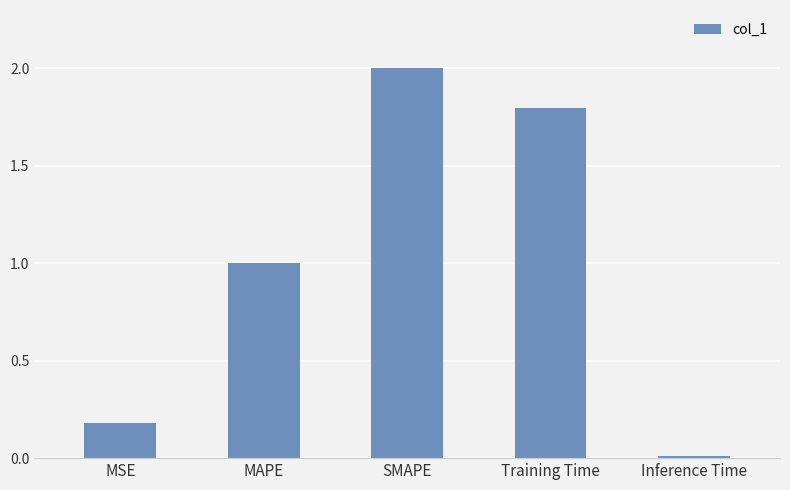

List the labels in order of value, smallest first.

Inference Time, MSE, MAPE, Training Time, SMAPE